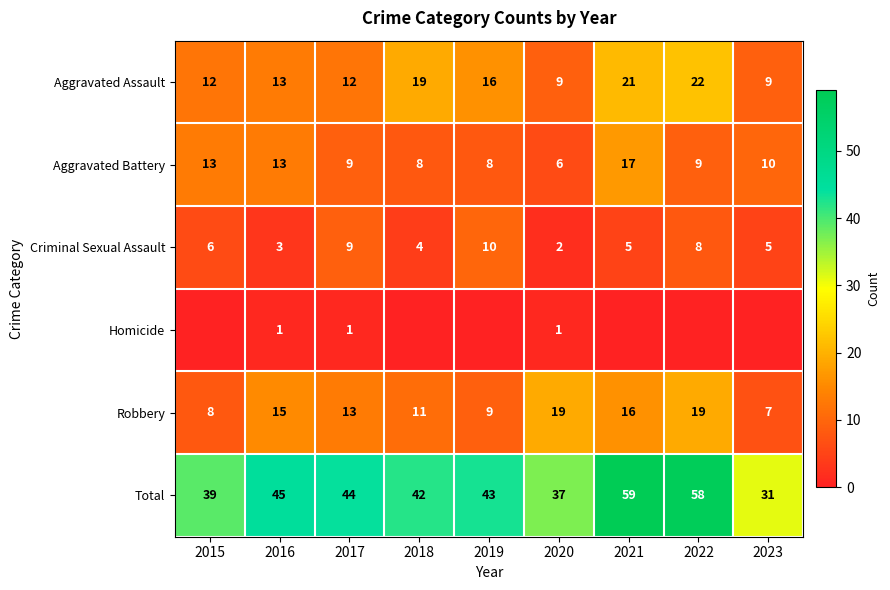

How many values in the Aggravated Battery series are below 9?

3